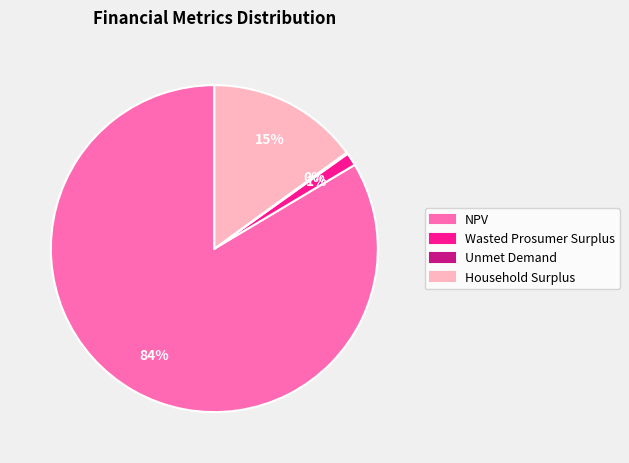

Which has a higher value, Household Surplus or NPV?

NPV